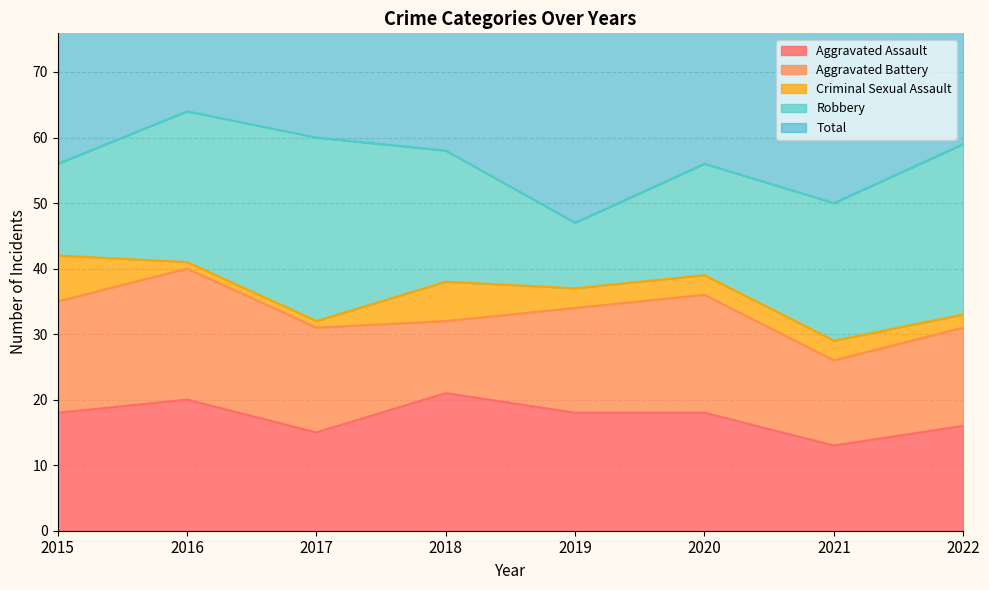

The Robbery series shows 21 at 2021. True or false?

True